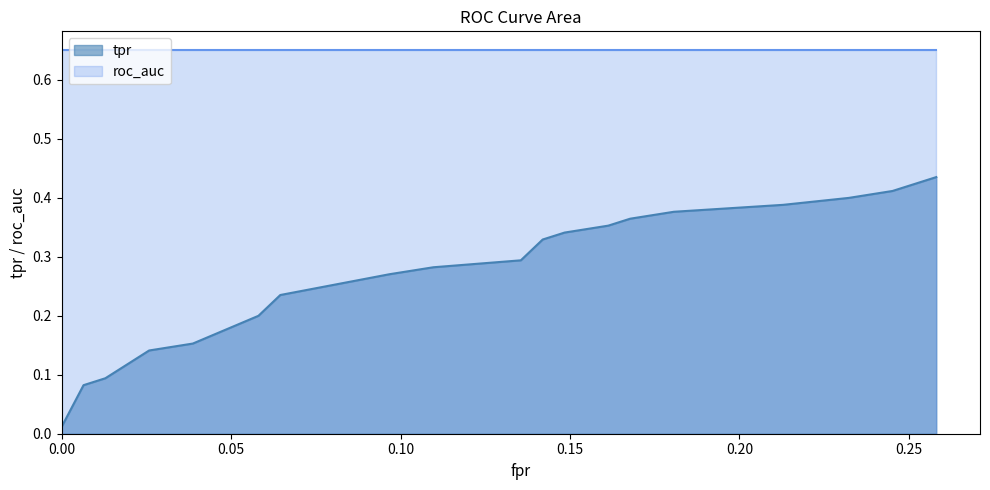

Reading left to right, extract all data points from this chart.

fpr: 0.0	0.0	0.0	0.0	0.0	0.1	0.1	0.1	0.1	0.1	0.1	0.1	0.2	0.2	0.2	0.2	0.2	0.2	0.3	0.3
tpr: 0.0	0.1	0.1	0.1	0.2	0.2	0.2	0.3	0.3	0.3	0.3	0.3	0.4	0.4	0.4	0.4	0.4	0.4	0.4	0.4
roc_auc: 0.7	0.7	0.7	0.7	0.7	0.7	0.7	0.7	0.7	0.7	0.7	0.7	0.7	0.7	0.7	0.7	0.7	0.7	0.7	0.7